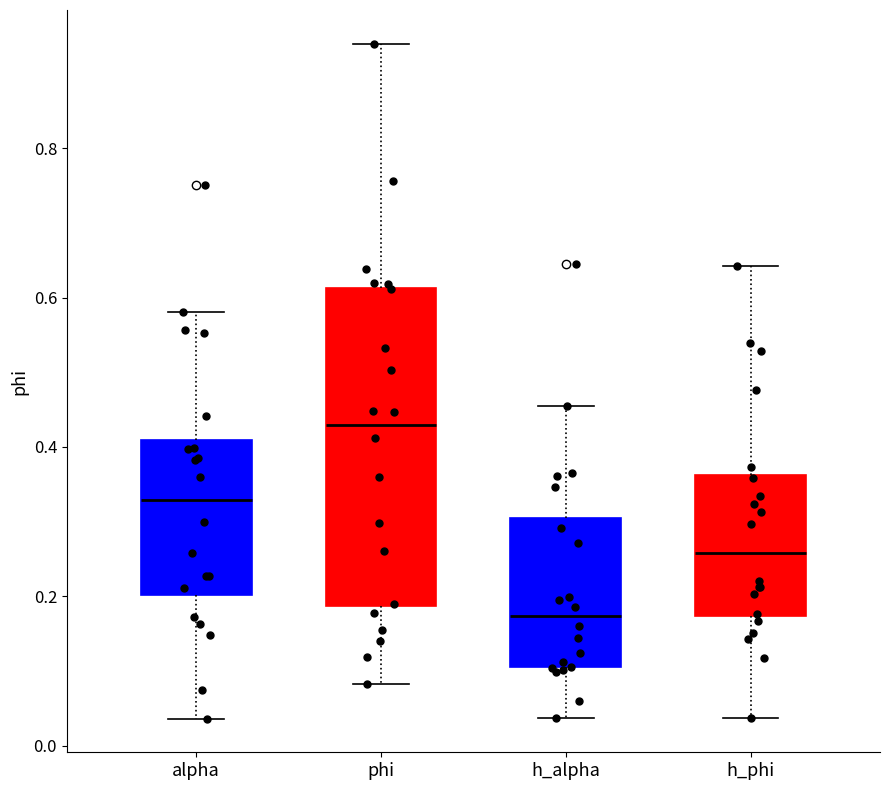

Comparing the boxes themselves (not the whiskers), which one is the tallest?

phi